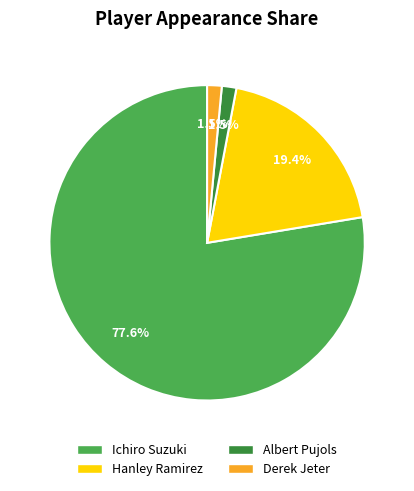

The Ichiro Suzuki slice represents 91% of the pie. True or false?

False